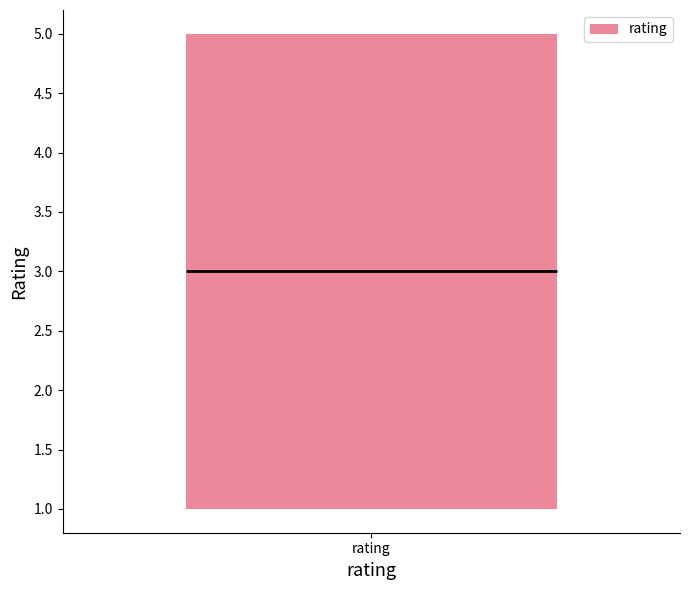

Where does the median line of the box for rating sit on the y-axis? The values are not printed on the chart, so give them approximately, as read against the axis.

3